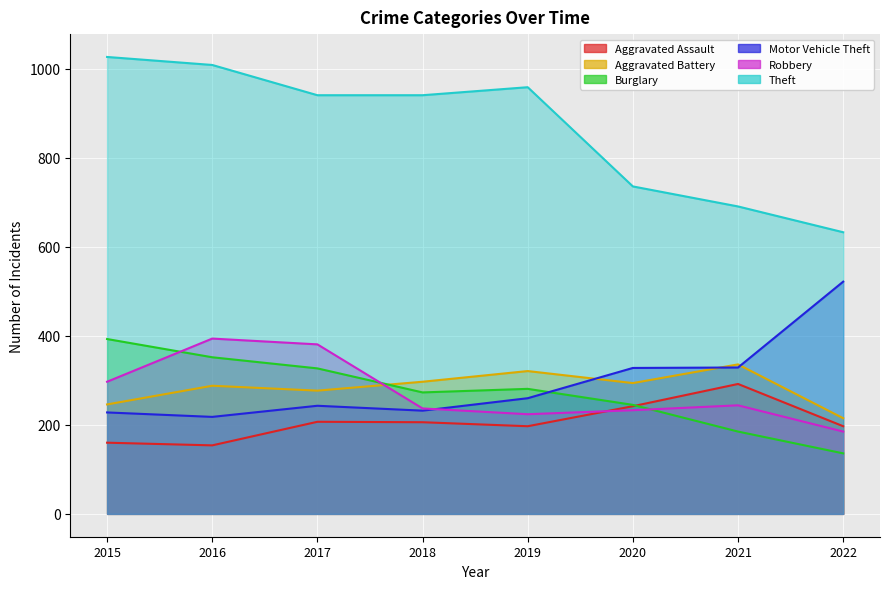

True or false: Burglary has more than 1 points higher than both neighbors.

False